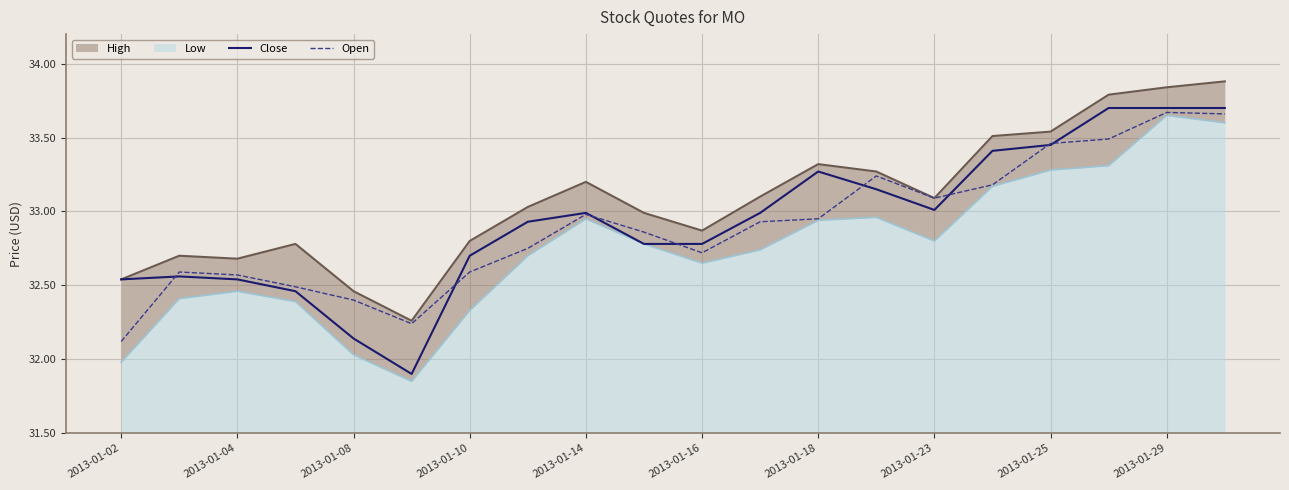

Where is Open nearest to the value 32?

2013-01-02